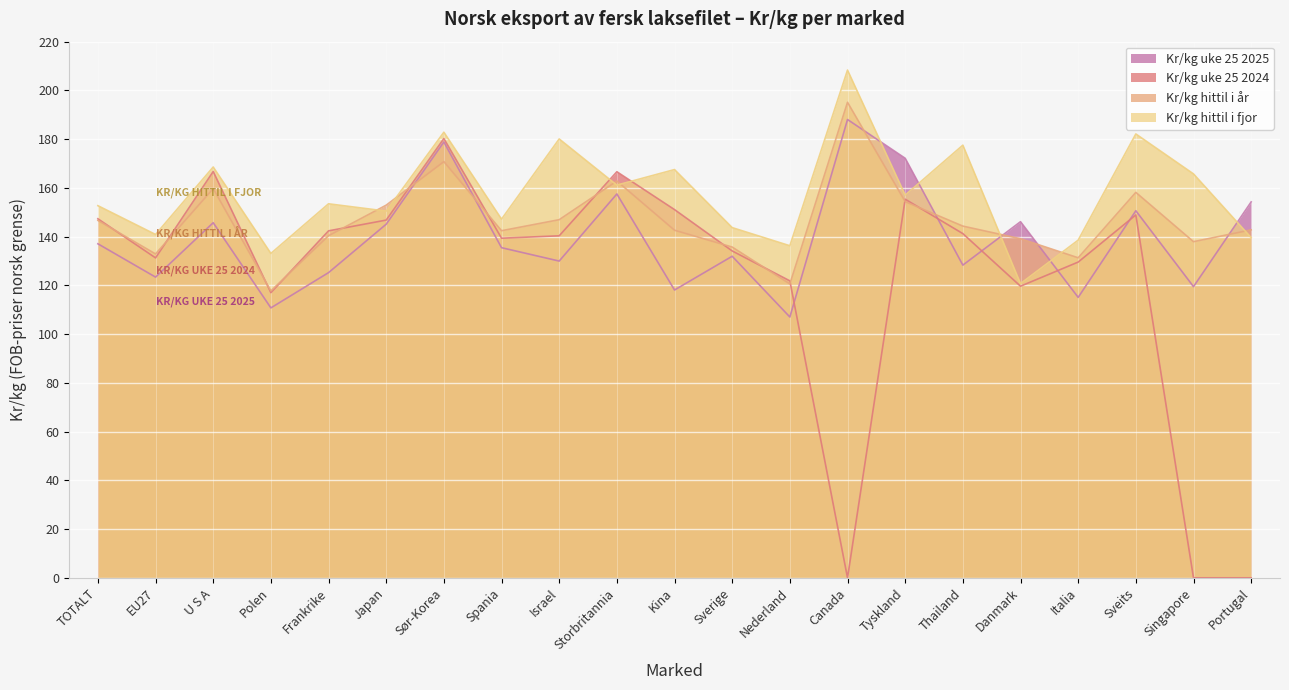

What are all the series names shown in the legend?

Kr/kg uke 25 2025, Kr/kg uke 25 2024, Kr/kg hittil i år, Kr/kg hittil i fjor